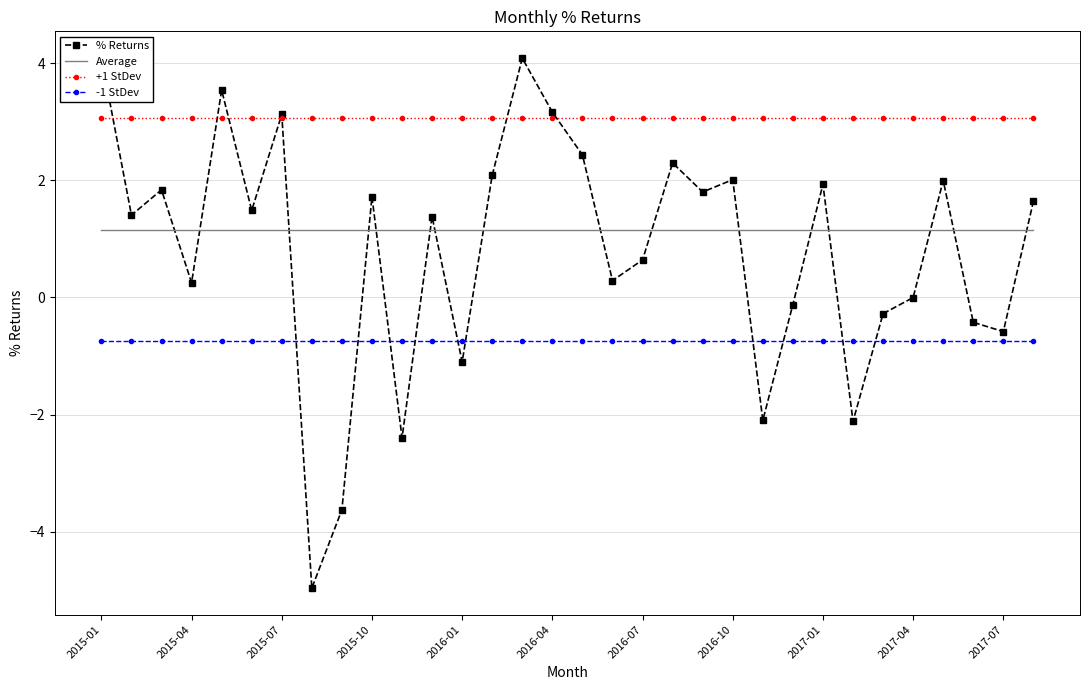

How many lines are shown in the chart?

4